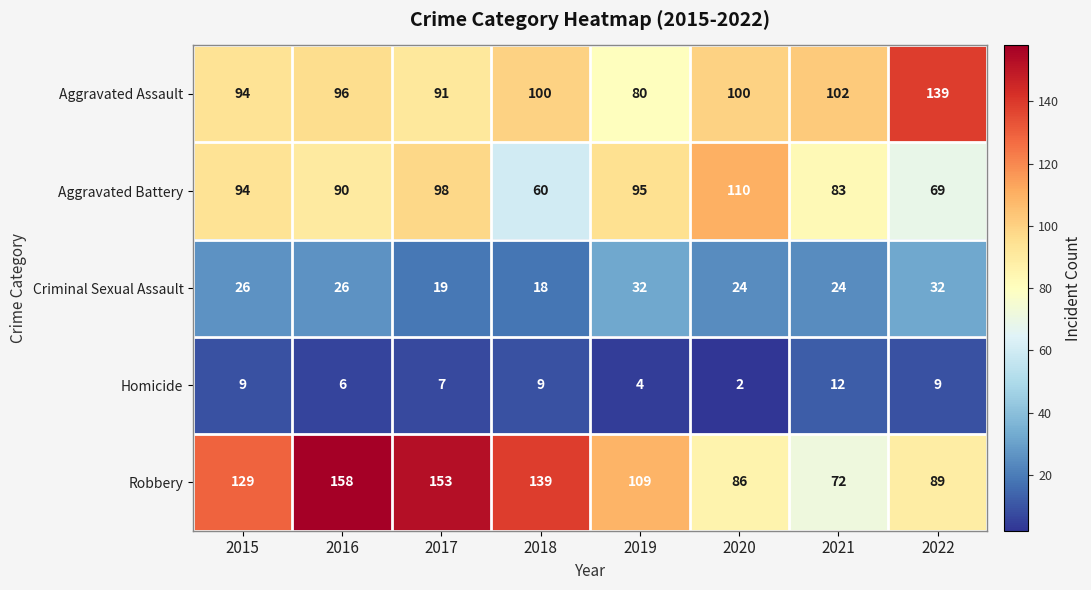

Which category has the highest value across all series?

2016